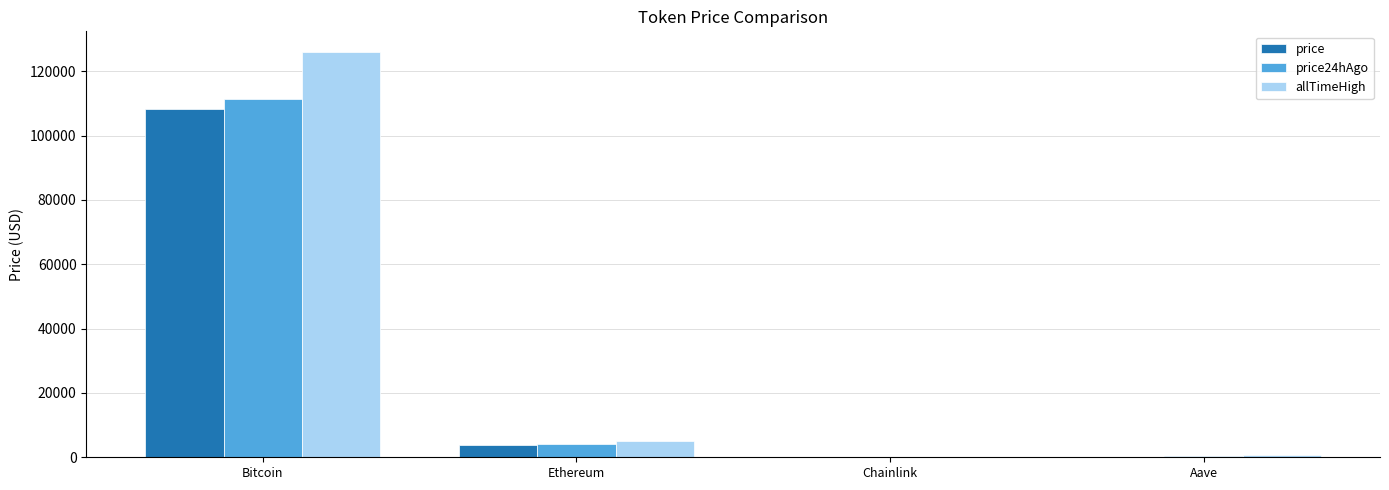

What value does the allTimeHigh series have at Ethereum?

4946.1